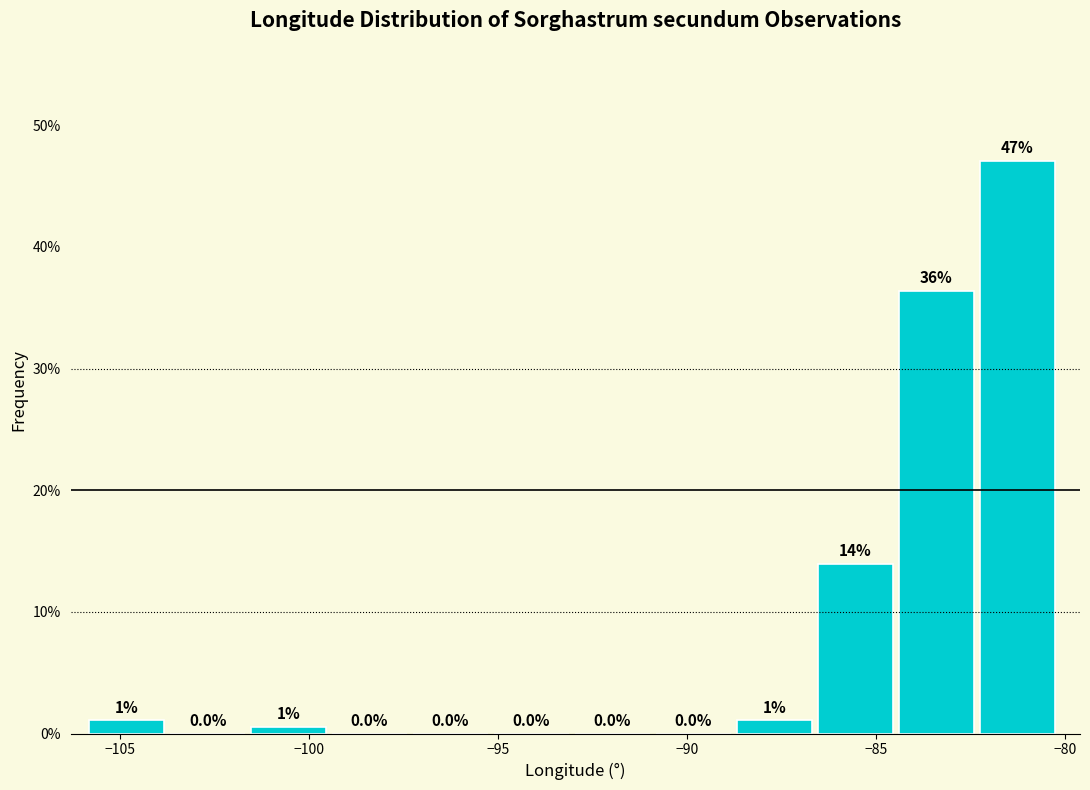

Which range on the x-axis has the tallest bar?

-82.0 to -80.0